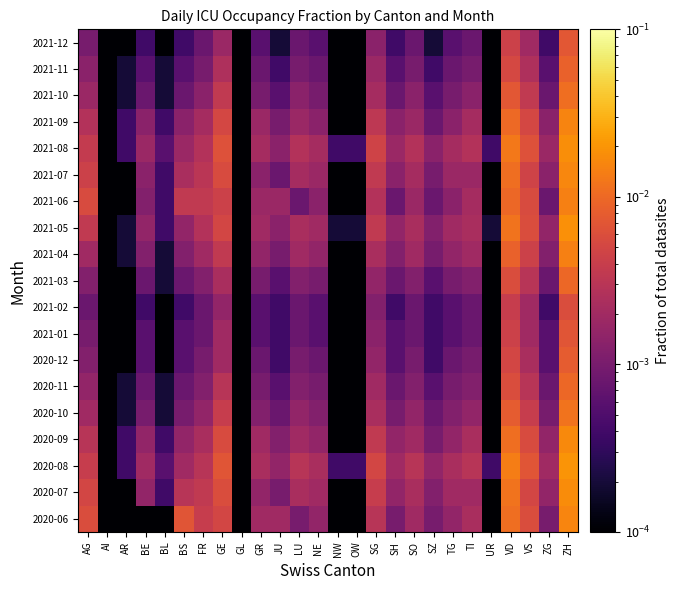

List the series in order of their peak value, highest first.

2020-08, 2021-05, 2021-08, 2020-07, 2020-09, 2021-07, 2020-06, 2021-09, 2021-04, 2021-06, 2020-10, 2021-10, 2020-11, 2021-03, 2021-11, 2020-12, 2021-12, 2021-01, 2021-02